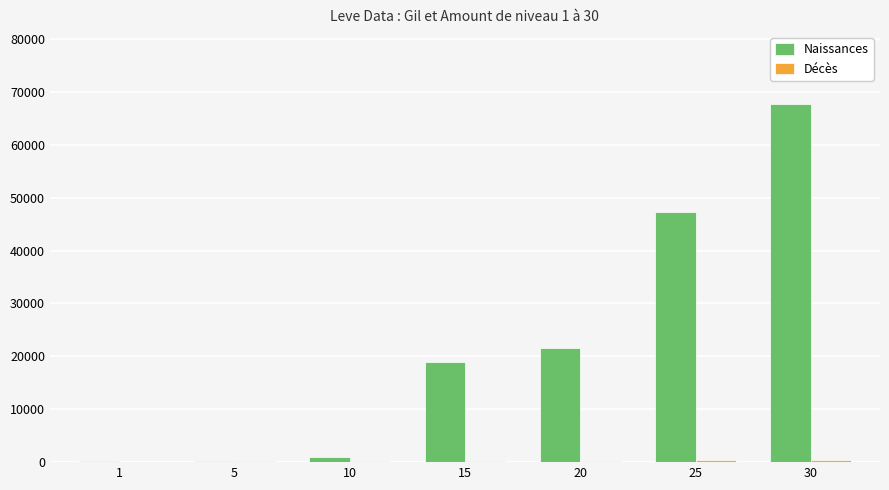

What is the sum of all Naissances values?

156810